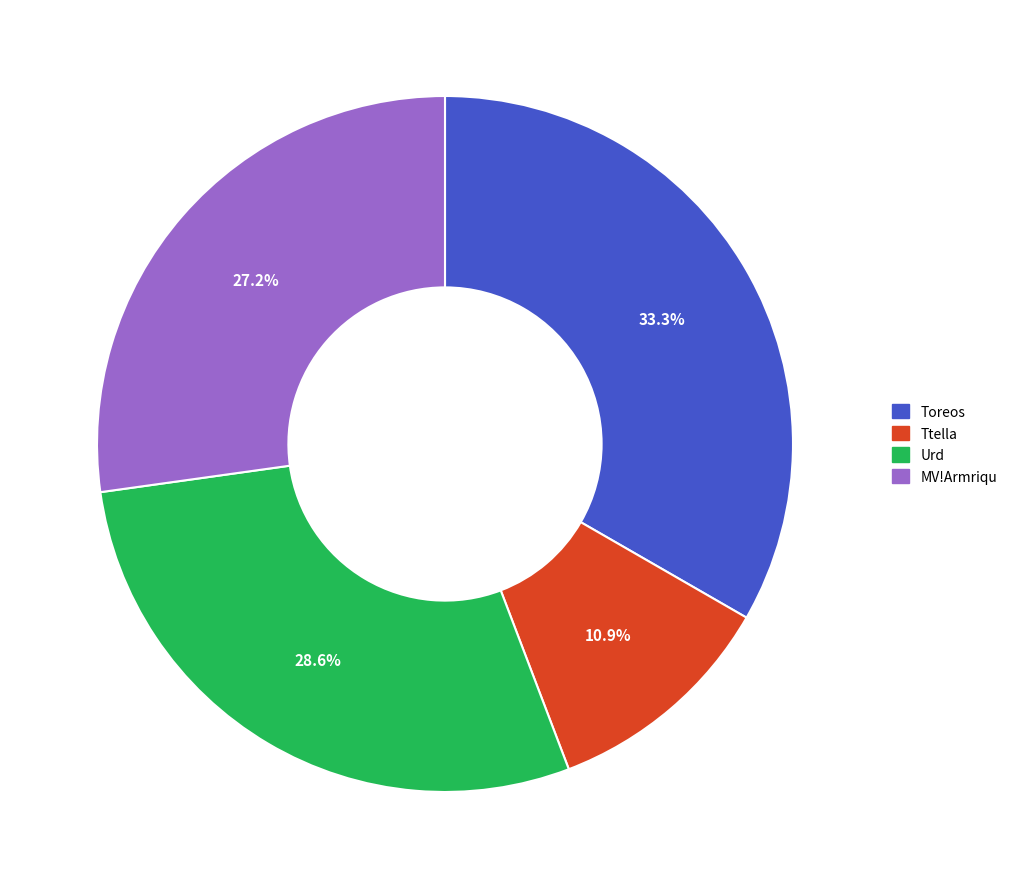

The Urd slice represents 18% of the pie. True or false?

False